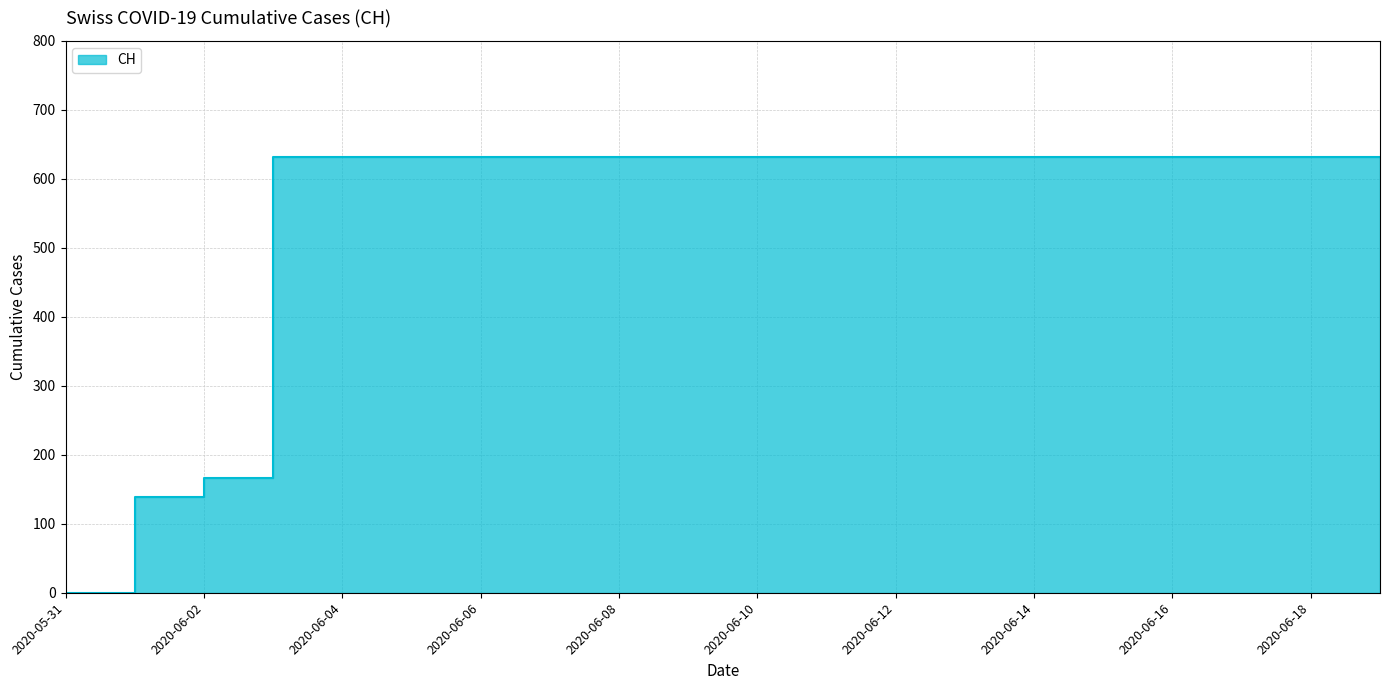

List the labels in order of value, smallest first.

2020-05-31, 2020-06-01, 2020-06-02, 2020-06-03, 2020-06-04, 2020-06-05, 2020-06-06, 2020-06-07, 2020-06-08, 2020-06-09, 2020-06-10, 2020-06-11, 2020-06-12, 2020-06-13, 2020-06-14, 2020-06-15, 2020-06-16, 2020-06-17, 2020-06-18, 2020-06-19